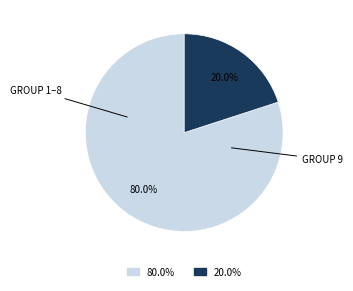

Is there any slice that represents more than half of the pie?

Yes